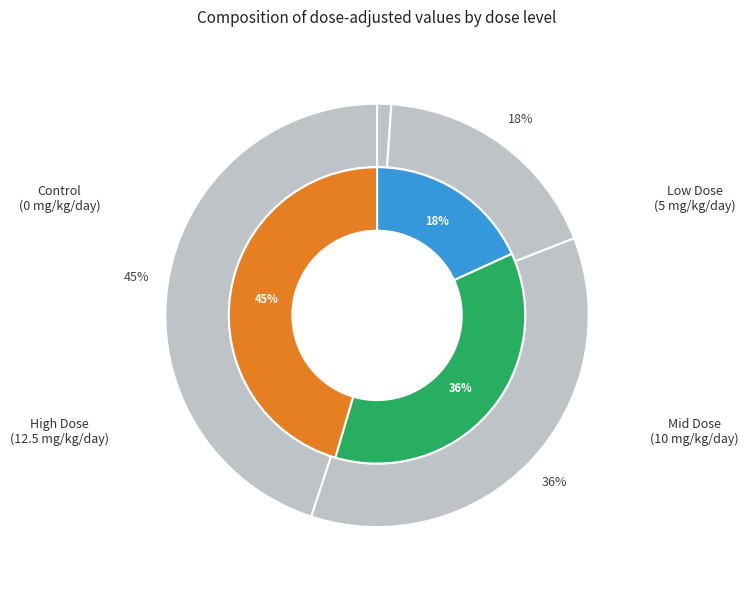

The 10 slice represents 36% of the pie. True or false?

True